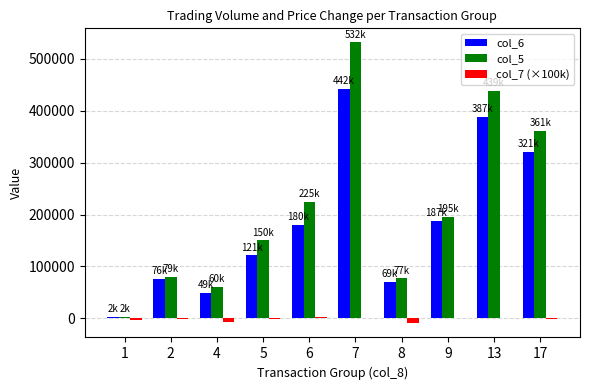

Count the number of data series in this chart.

3